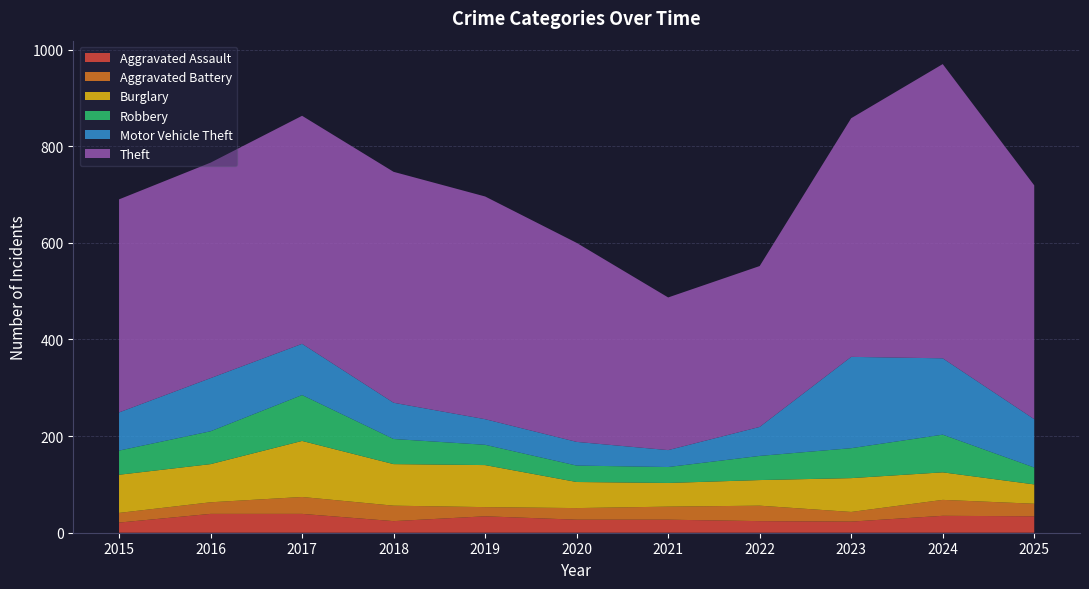

Reading right to left, what are all the values shown in this chart?

Aggravated Assault: 2025=34	2024=35	2023=23	2022=24	2021=27	2020=27	2019=34	2018=24	2017=39	2016=39	2015=21
Aggravated Battery: 2025=26	2024=33	2023=20	2022=32	2021=27	2020=24	2019=19	2018=32	2017=35	2016=24	2015=20
Burglary: 2025=40	2024=57	2023=70	2022=53	2021=49	2020=54	2019=87	2018=86	2017=116	2016=79	2015=79
Robbery: 2025=35	2024=78	2023=62	2022=50	2021=33	2020=34	2019=42	2018=52	2017=95	2016=68	2015=50
Motor Vehicle Theft: 2025=100	2024=158	2023=189	2022=60	2021=35	2020=49	2019=53	2018=75	2017=106	2016=110	2015=79
Theft: 2025=484	2024=609	2023=494	2022=333	2021=316	2020=412	2019=461	2018=478	2017=472	2016=446	2015=441